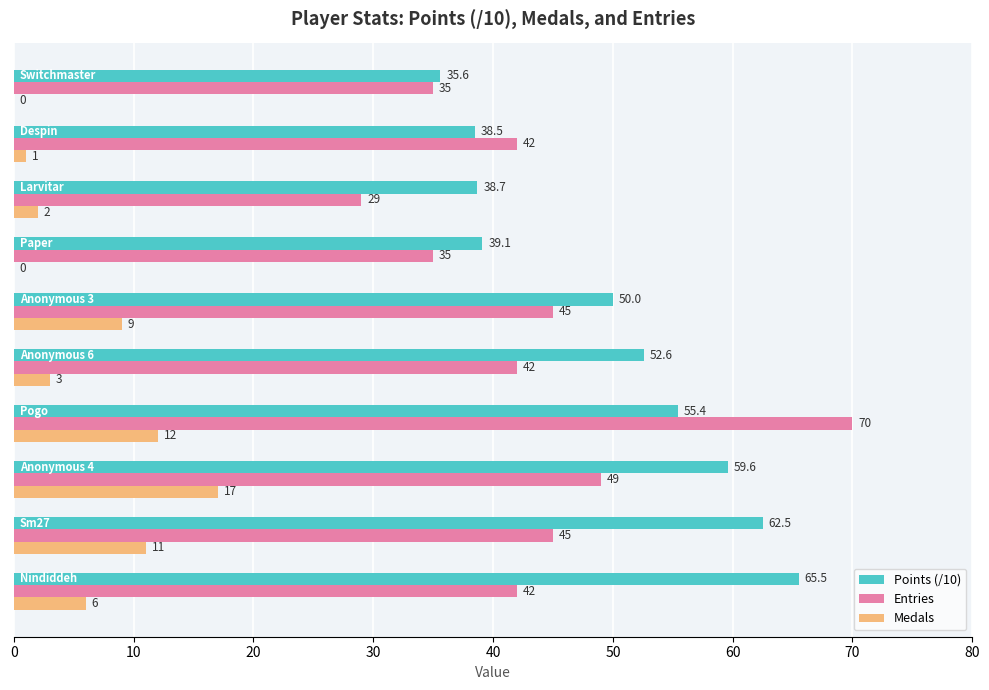

Which series has the largest total across all categories?

Points (/10)